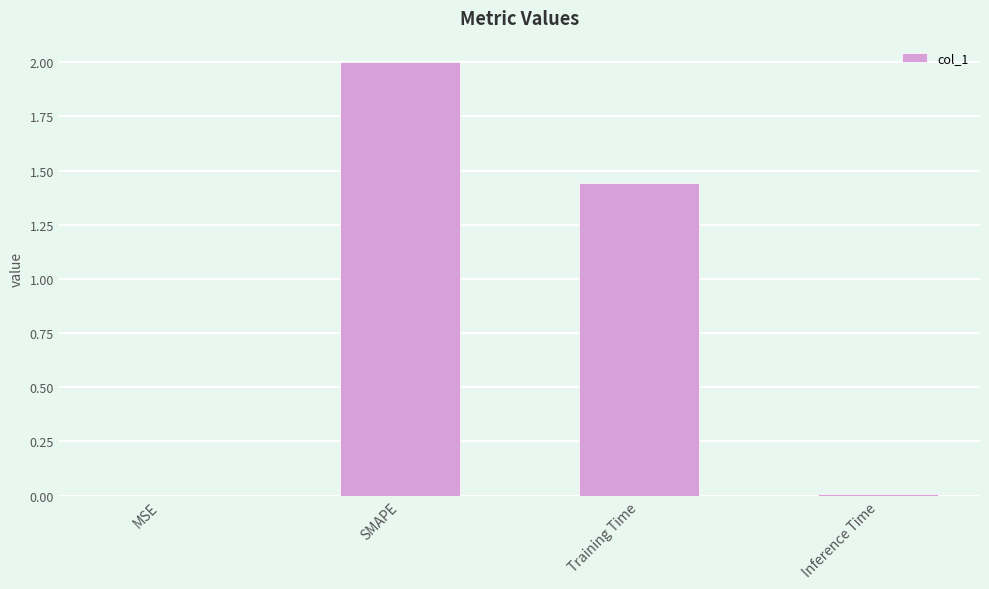

Between Training Time and Inference Time, which is larger?

Training Time